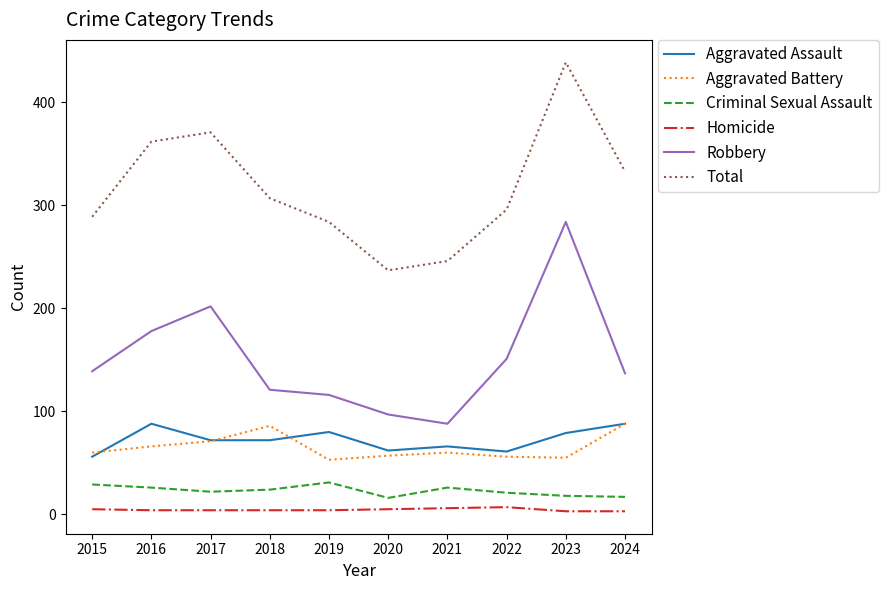

What are all the series names shown in the legend?

Aggravated Assault, Aggravated Battery, Criminal Sexual Assault, Homicide, Robbery, Total